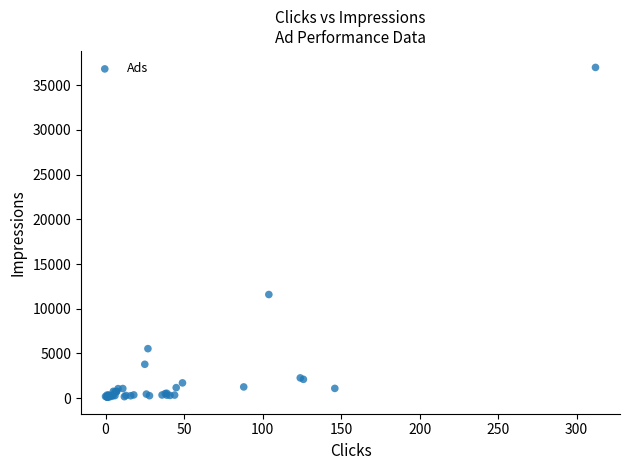

What Y value in the scatter plot is closest to 18543?

11590